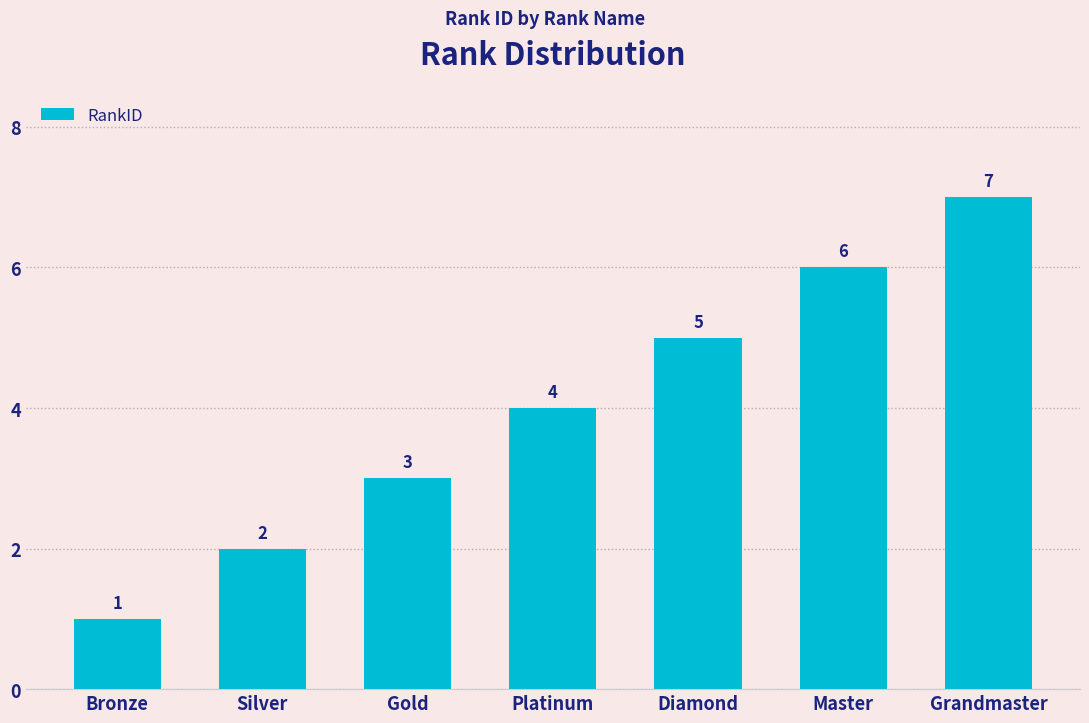

Is it true that the value at Bronze is 0?

False